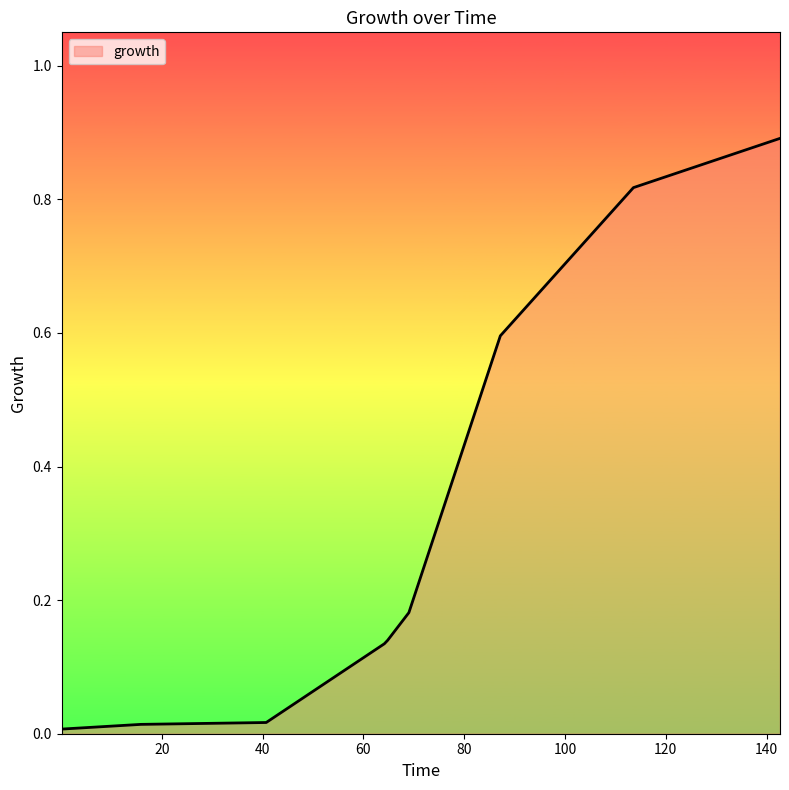

What is the maximum value shown in the chart?

0.9